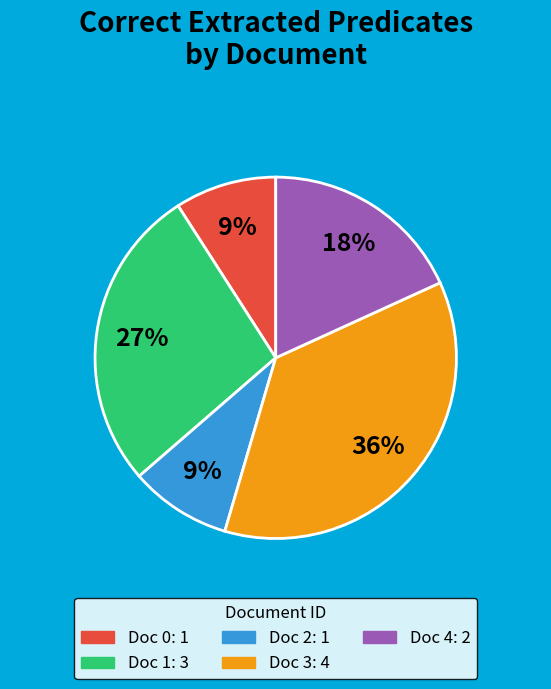

Is there a majority slice in this chart?

No